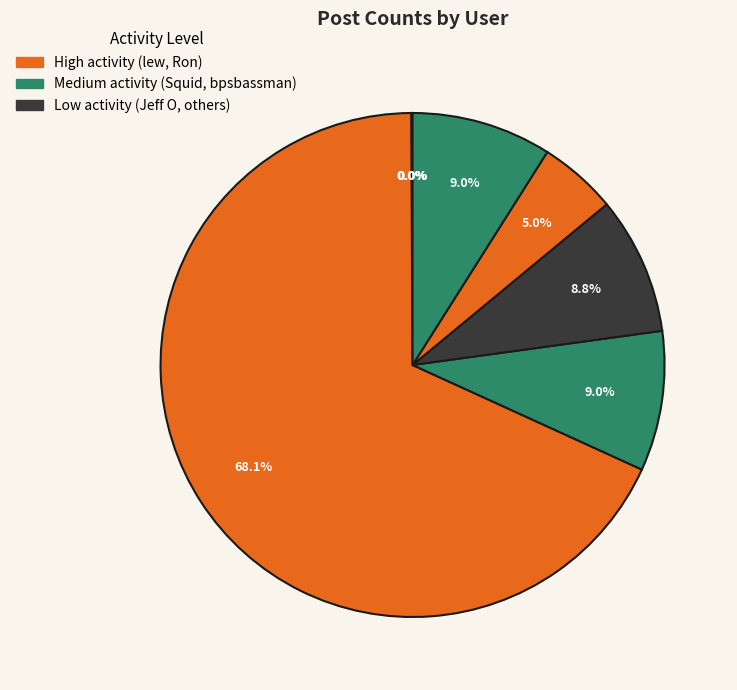

To the nearest percent, what is the average slice percentage?

11%